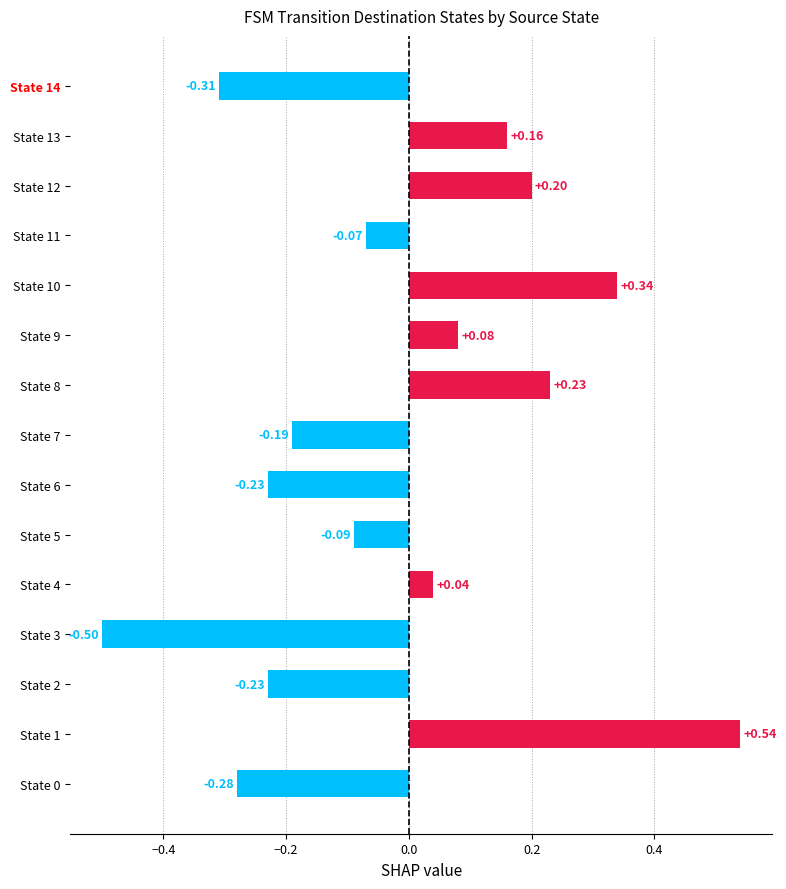

What is the difference between the maximum and minimum values?

1.0